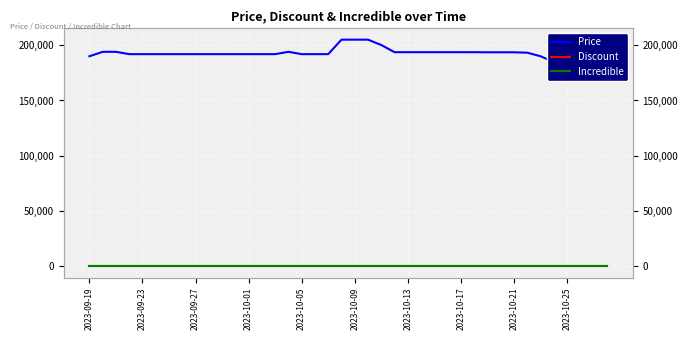

True or false: Incredible and Price cross at least once.

False